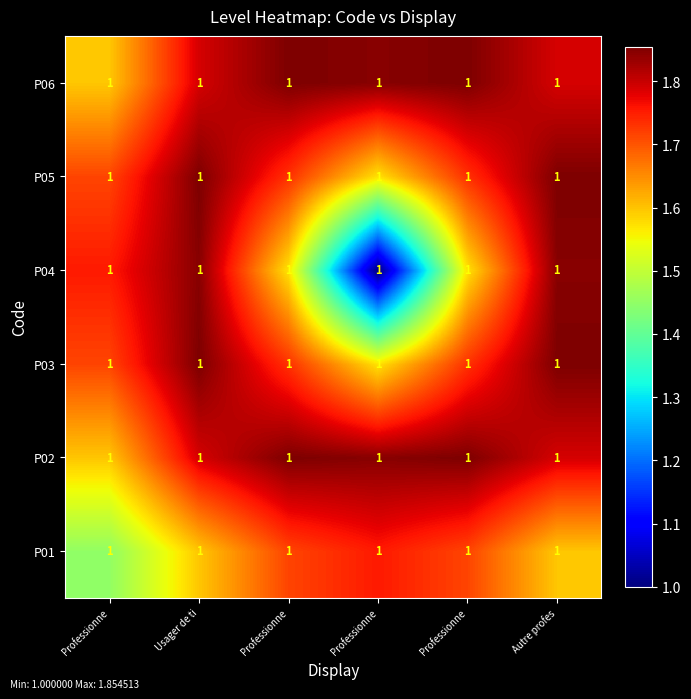

How many P05 values are between 1 and 2?

6